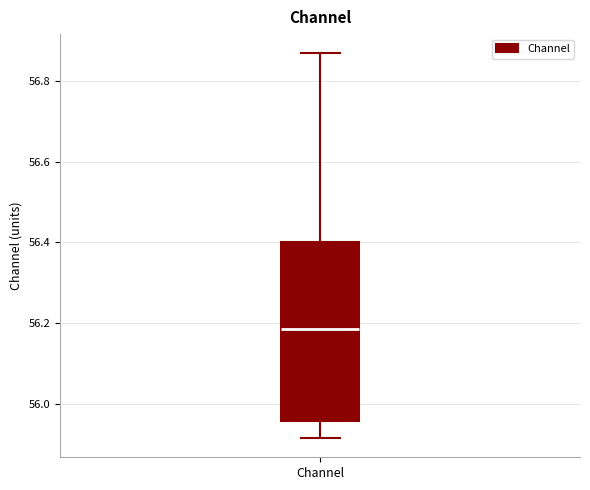

Where does the lower whisker of the box for Channel end on the y-axis? The values are not printed on the chart, so give them approximately, as read against the axis.

55.92